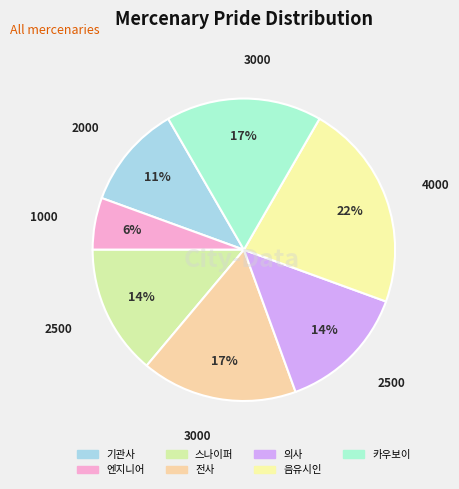

To the nearest percent, what is the difference between the largest and smallest slice percentages?

17%